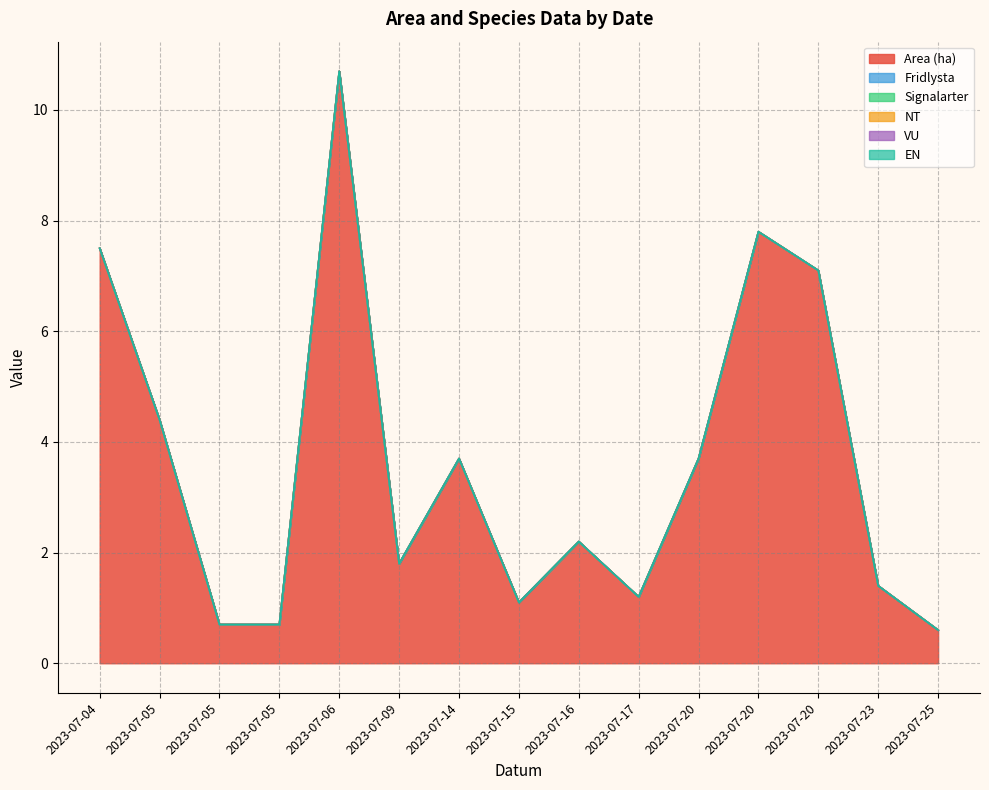

Where does the Area (ha) series first go above 2?

2023-07-04